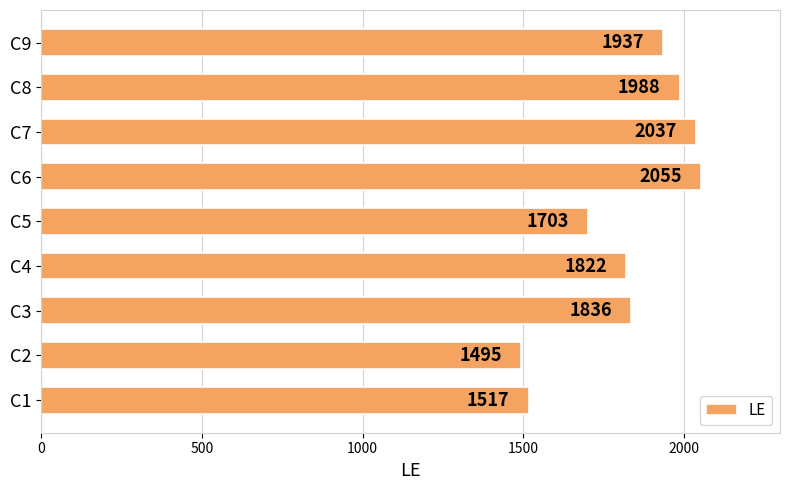

Rank the categories by value from highest to lowest.

C6, C7, C8, C9, C3, C4, C5, C1, C2